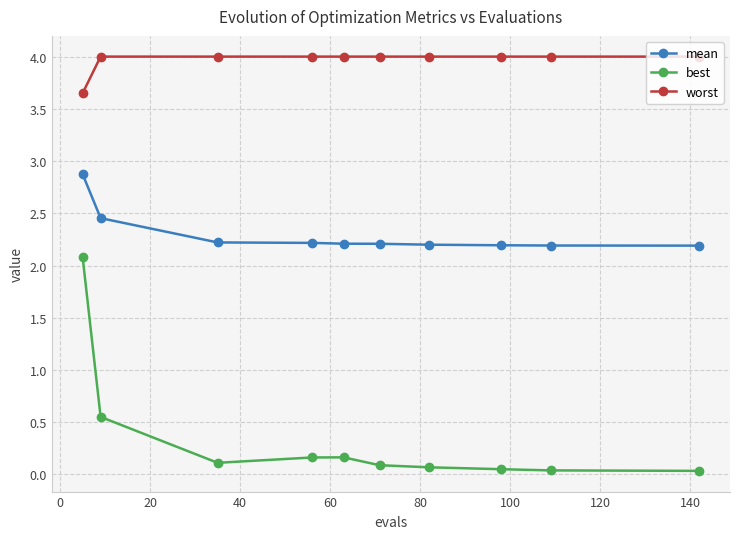

True or false: best and mean cross at least once.

False